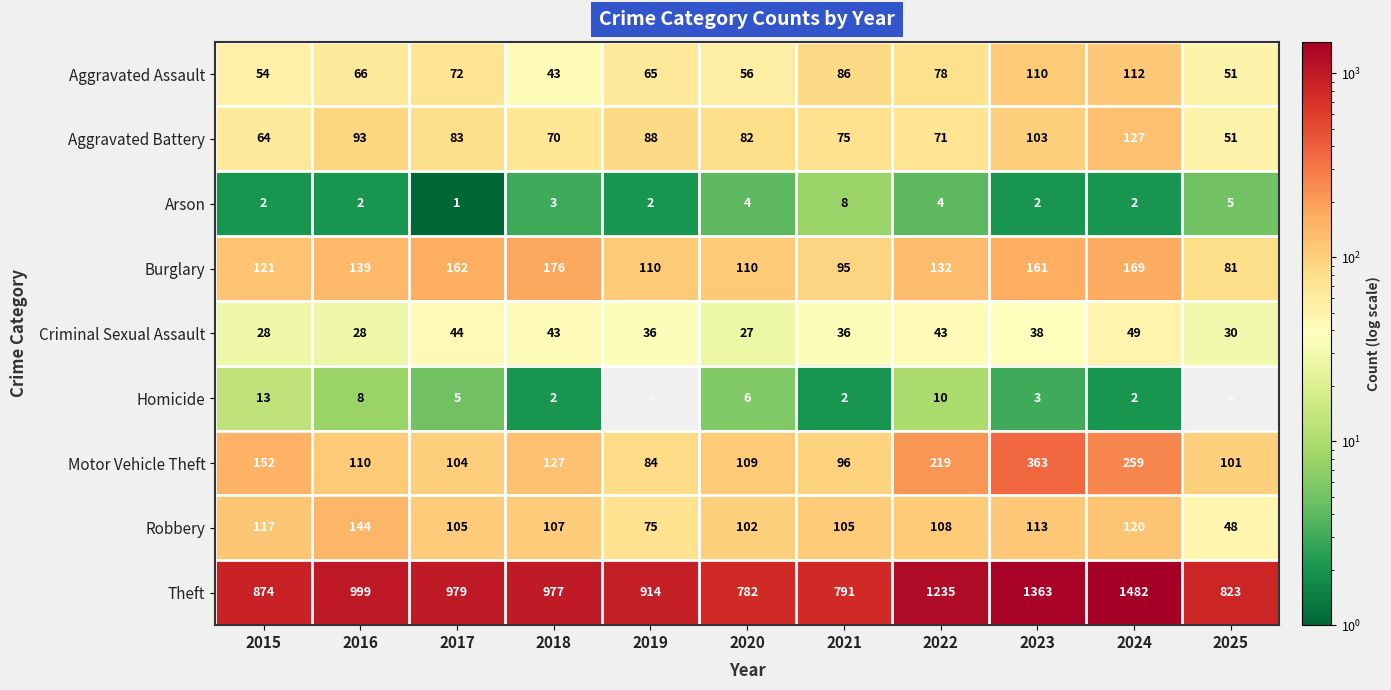

At 2020, list the series in order from smallest to largest.

Arson, Homicide, Criminal Sexual Assault, Aggravated Assault, Aggravated Battery, Robbery, Motor Vehicle Theft, Burglary, Theft